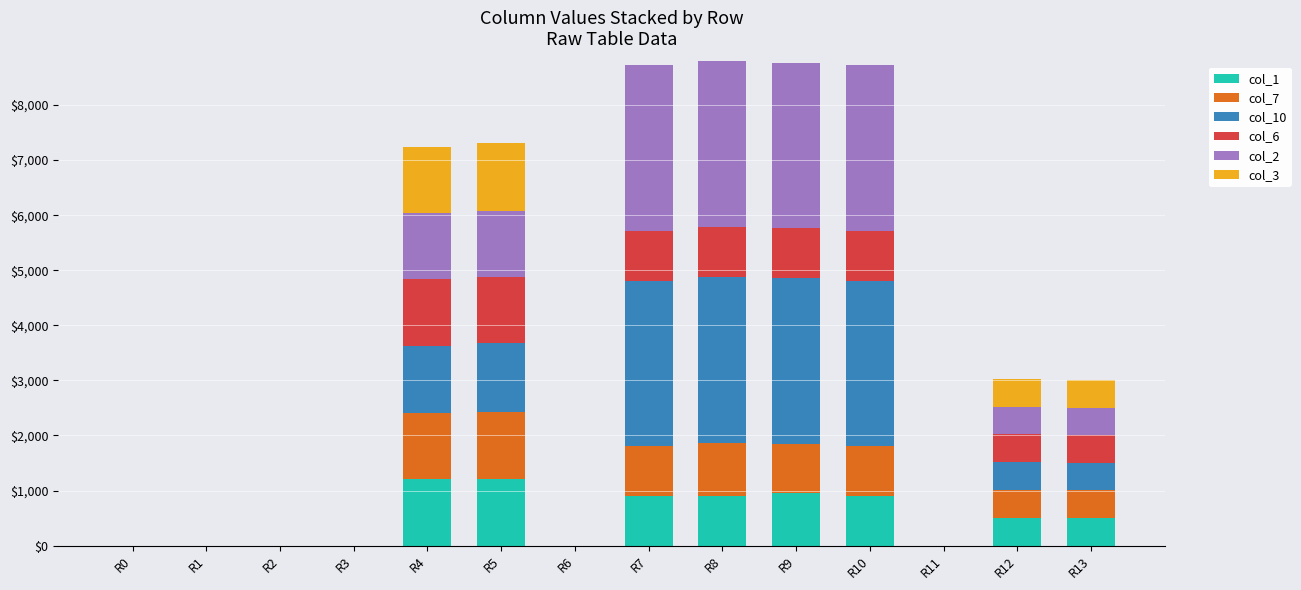

What is the difference between the second highest and second lowest values in the col_6 series?

1202